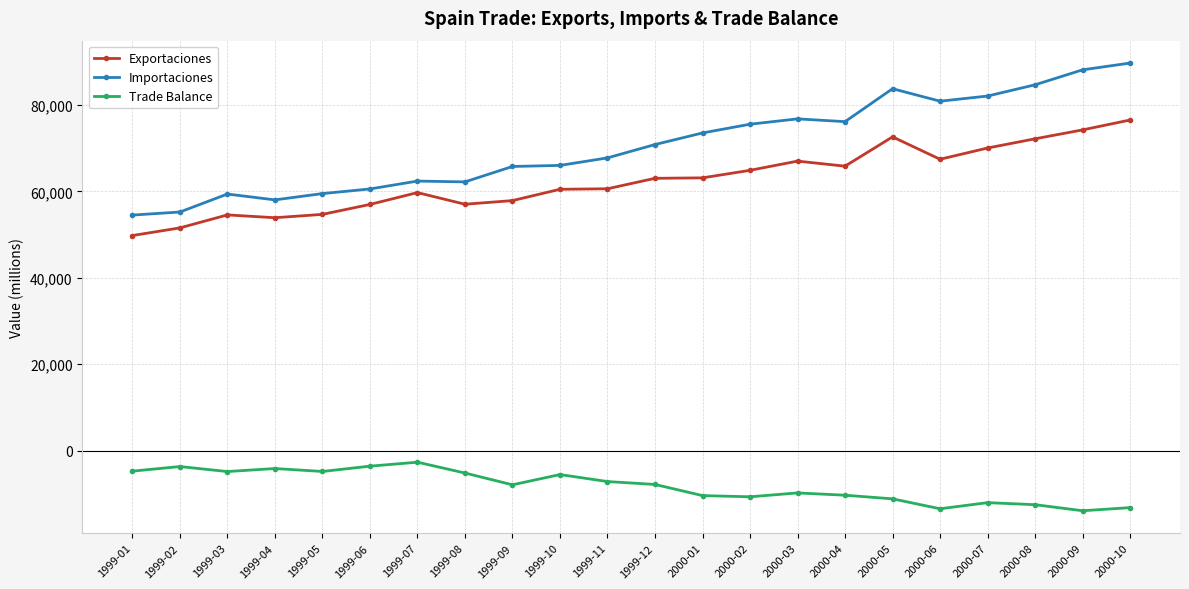

True or false: Trade Balance and Exportaciones cross at least once.

False